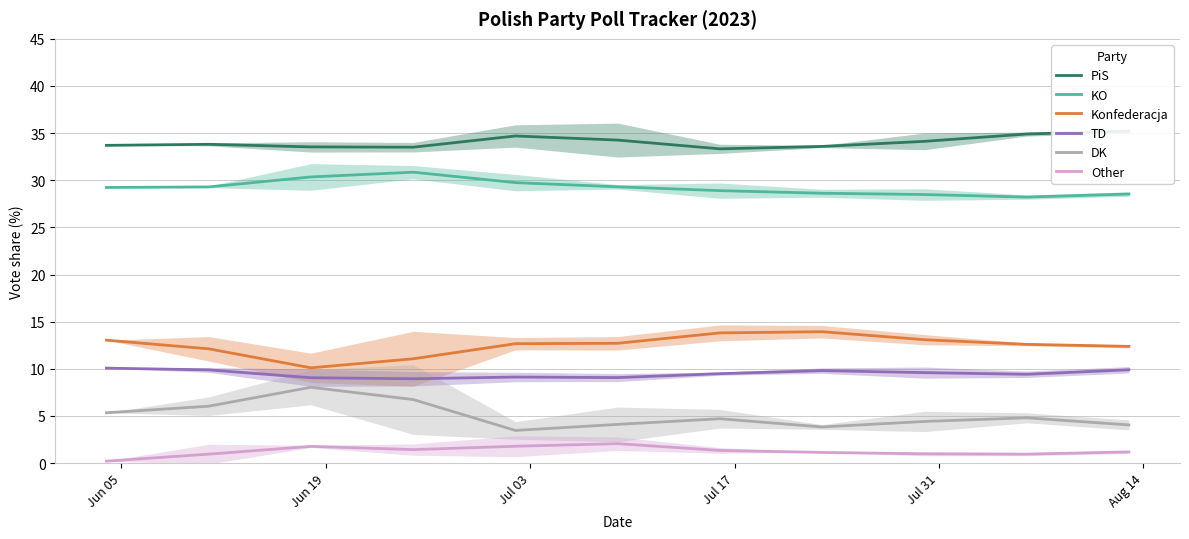

How many lines are shown in the chart?

6